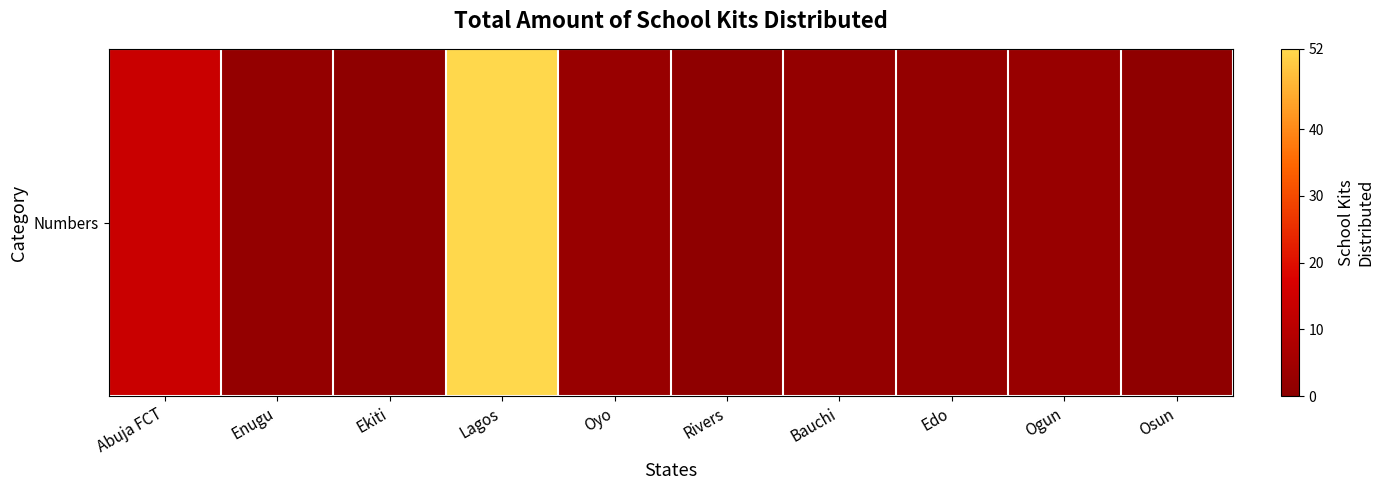

What is the difference between the values at Bauchi and Abuja FCT?

12